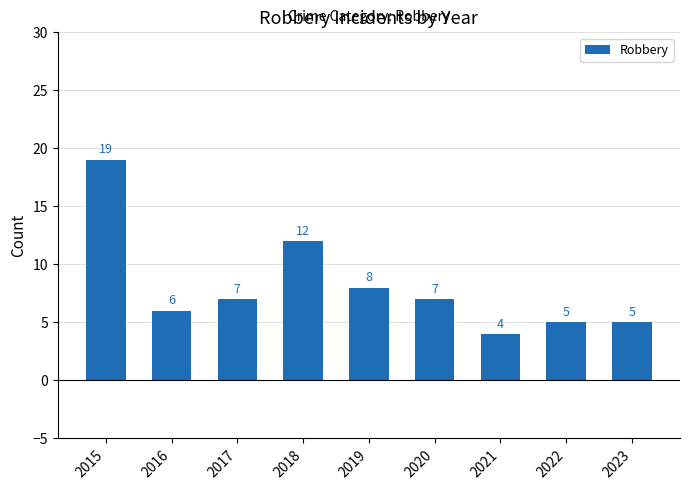

The chart shows a value of 12 at 2017. True or false?

False